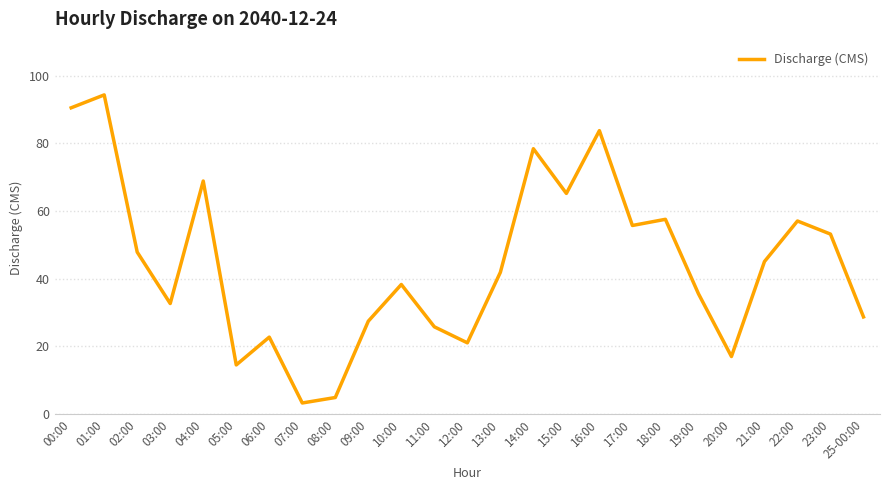

At which label is the value closest to 48?

02:00